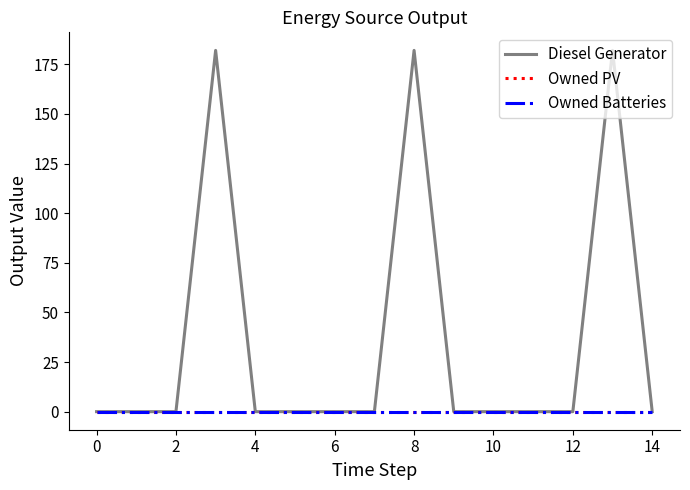

Does the chart have visible grid lines?

No